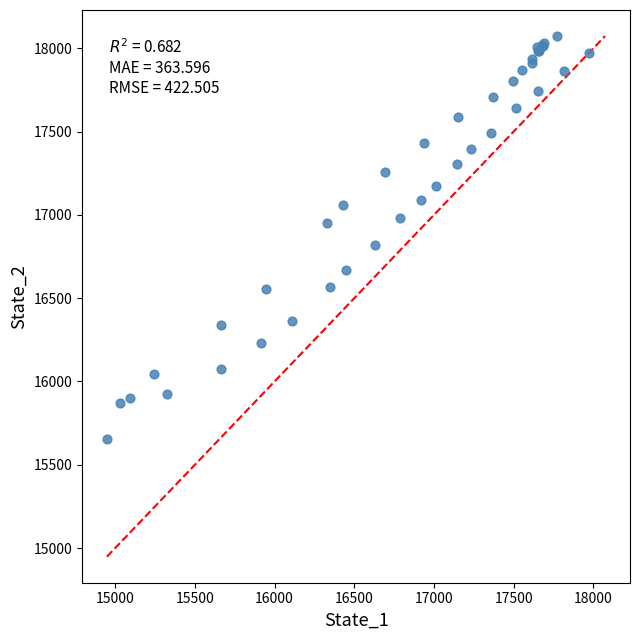

What Y value in the scatter plot is closest to 16864?

16817.1